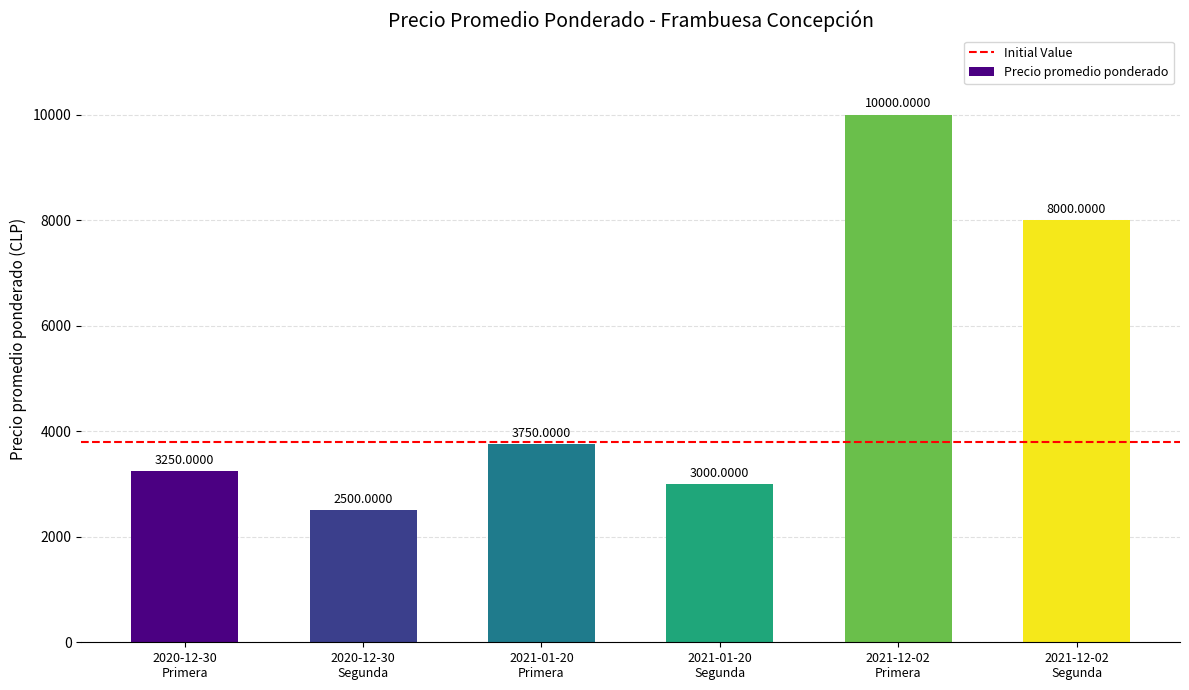

What is the difference between the maximum and minimum values?

7500